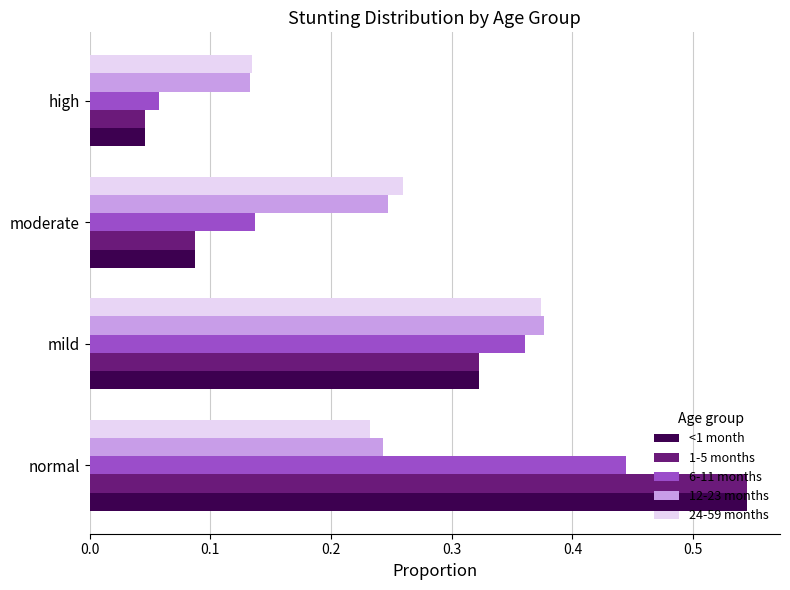

Is it true that 12-23 months equals 0.4 at moderate?

False